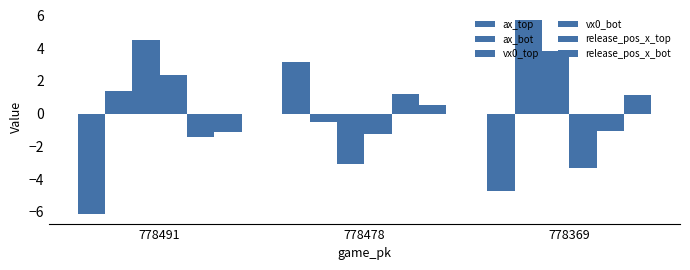

Which category has the highest value in the vx0_top series?

778491